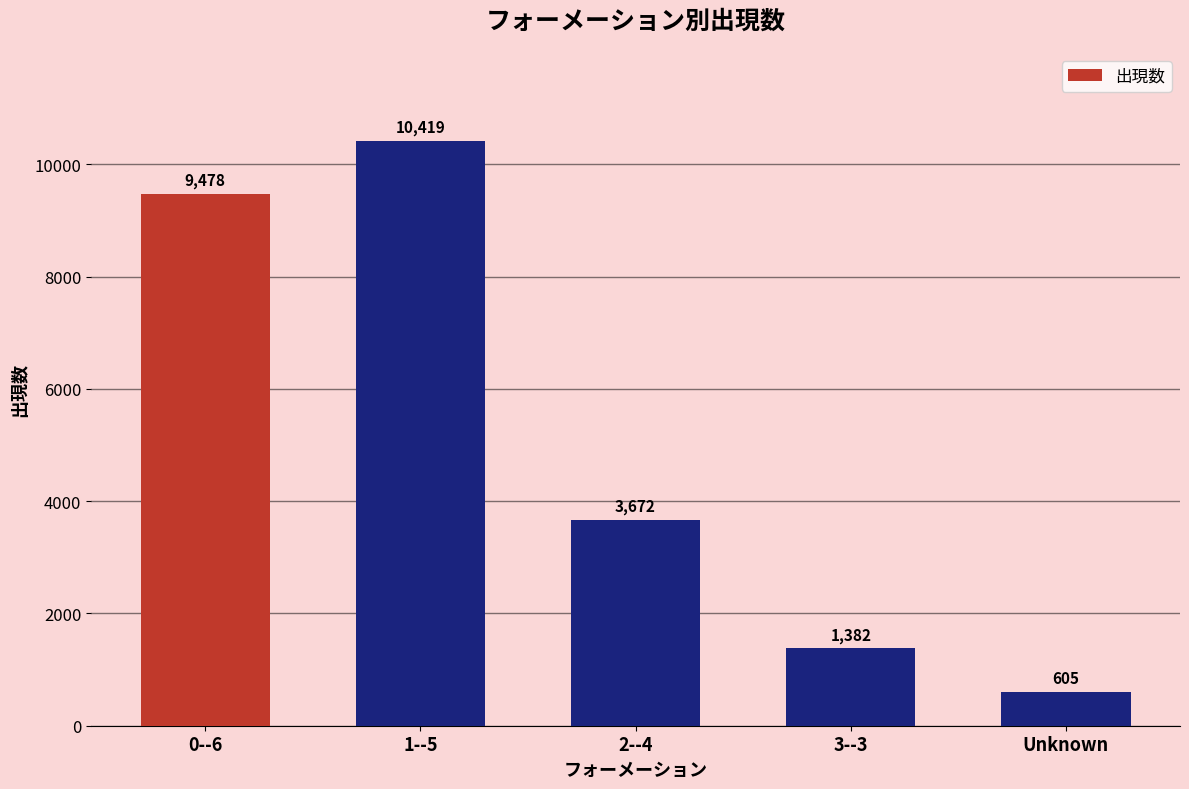

The value at Unknown is 605. True or false?

True